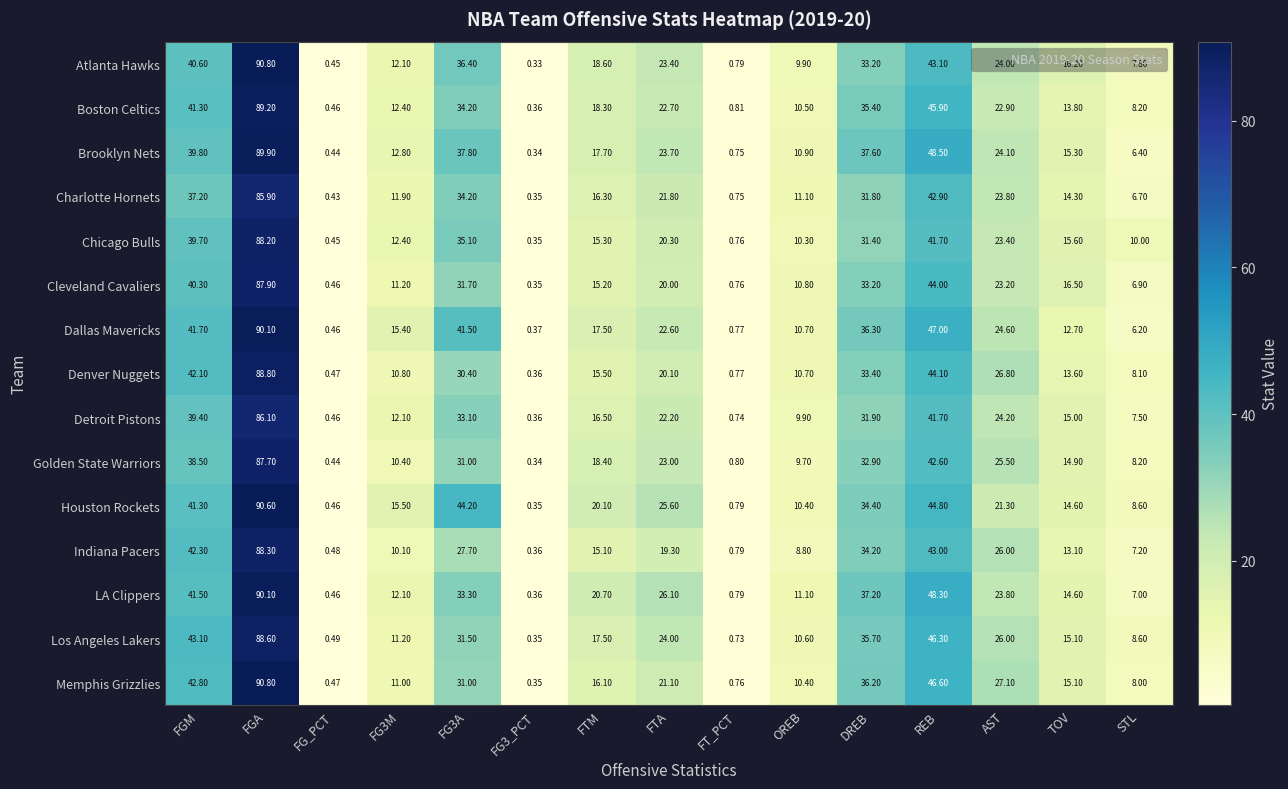

Where is Indiana Pacers nearest to the value 44?

REB